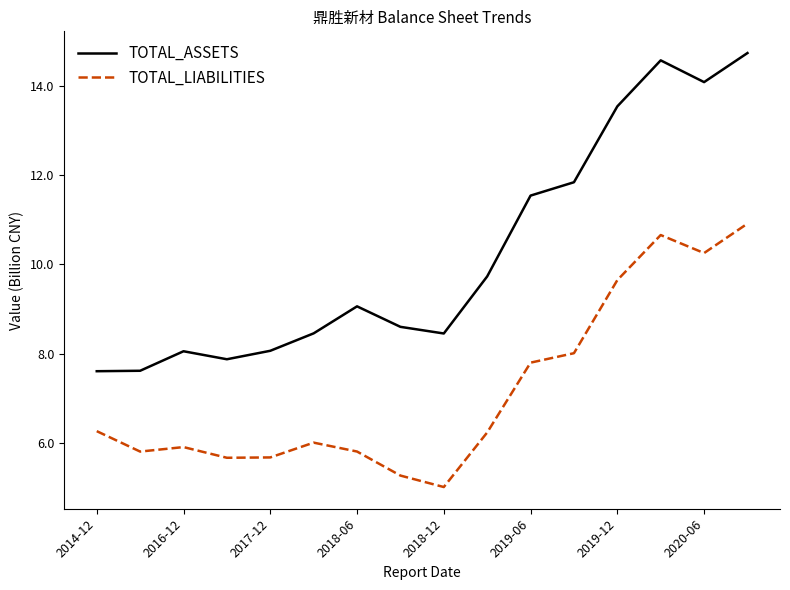

Is this an area chart (filled region under the line)?

No